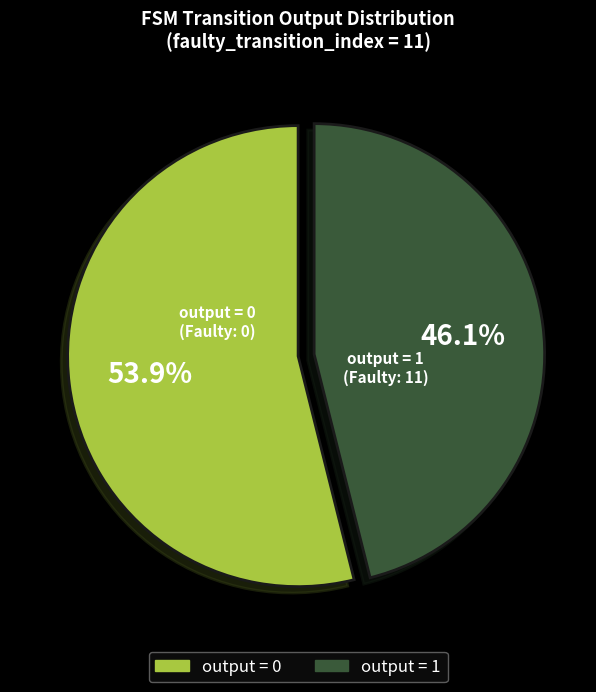

Count the number of slices in the pie.

2